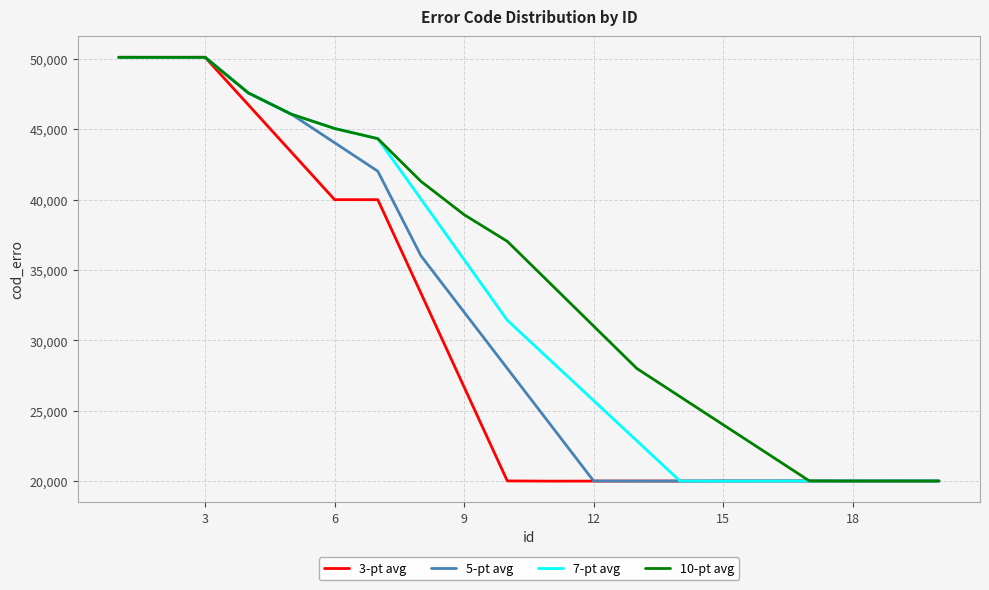

Which series has the largest total across all categories?

10-pt avg